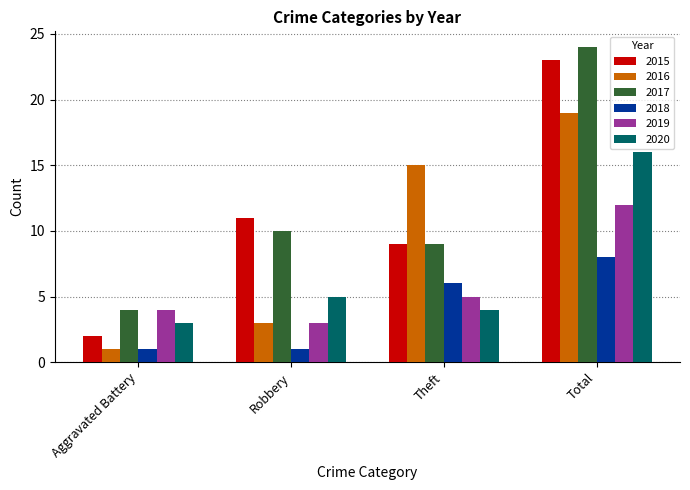

Reading right to left, list all the values displayed in this chart.

2015: 23	9	11	2
2016: 19	15	3	1
2017: 24	9	10	4
2018: 8	6	1	1
2019: 12	5	3	4
2020: 16	4	5	3